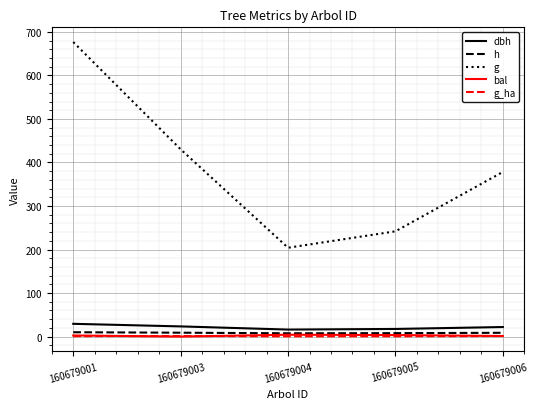

At which category does the chart reach its peak across all series?

160679001